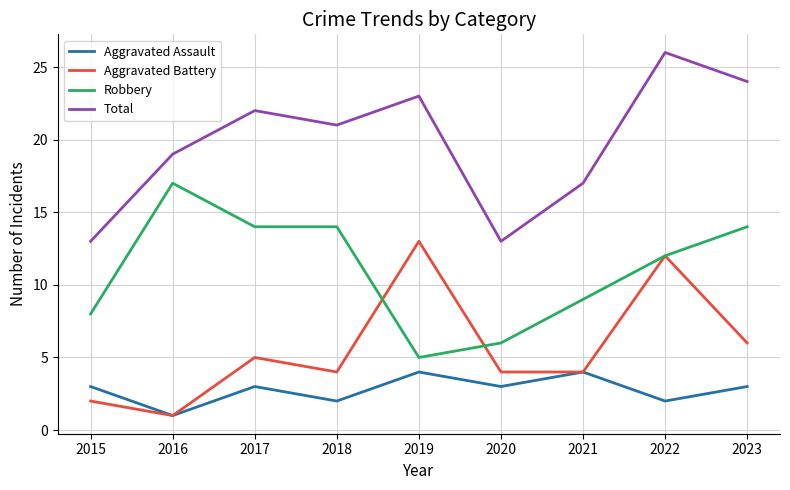

What is the difference between the Aggravated Assault values at 2021 and 2020?

1